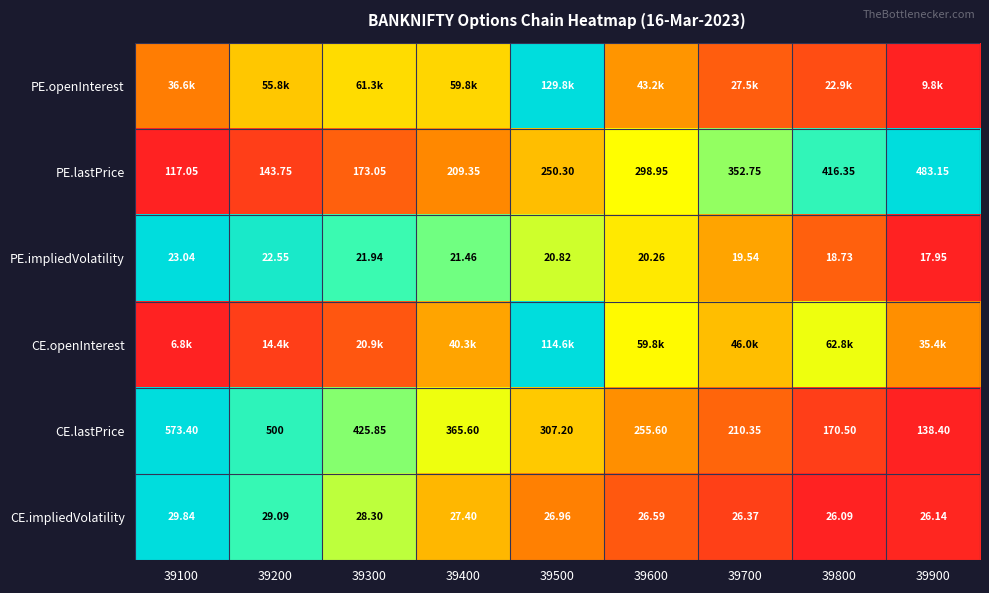

Count the number of categories in the chart.

9